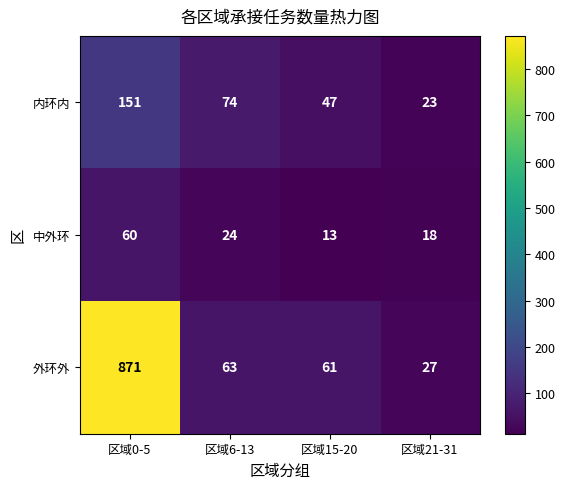

Where does the 外环外 series first go above 63?

区域0-5